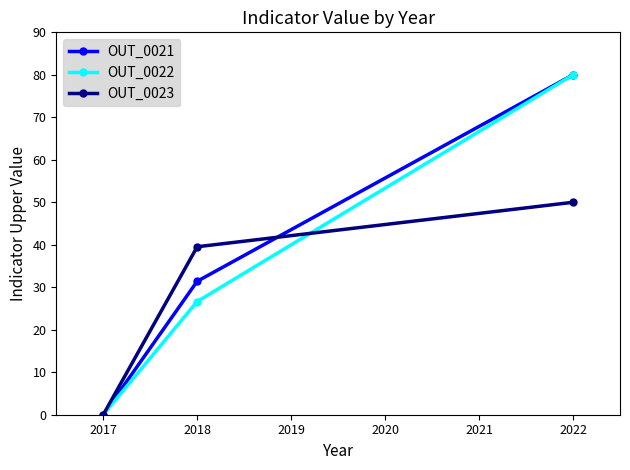

What is the value of the OUT_0022 point at the 3rd from the left?

80.0